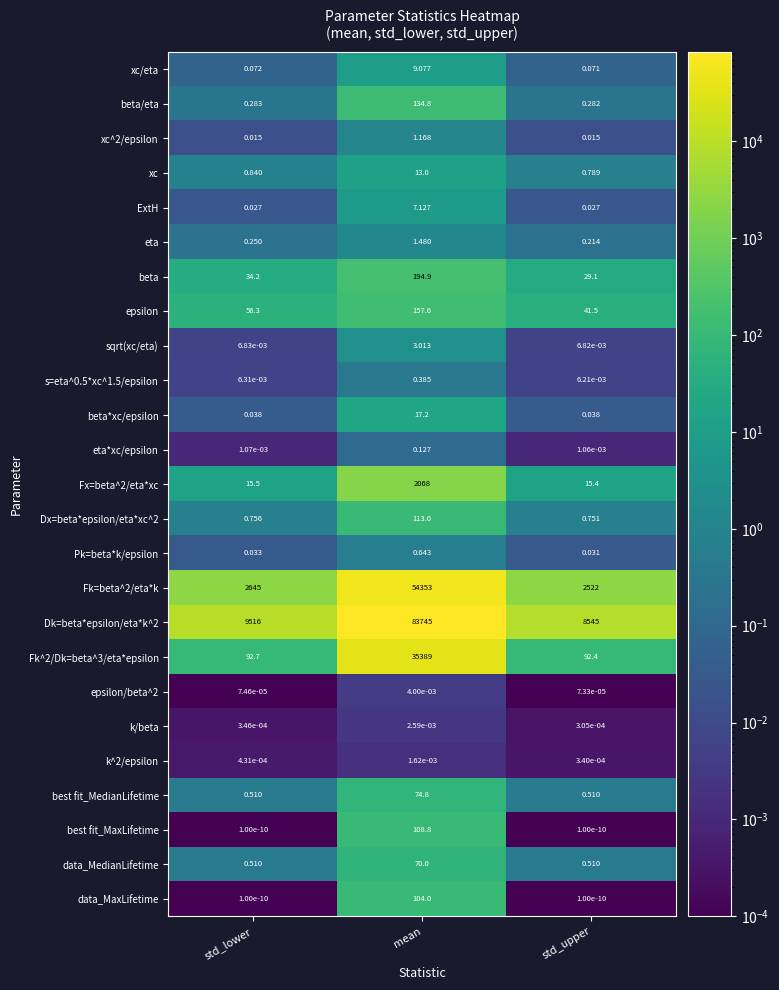

List the labels in order of Fk=beta^2/eta*k value, largest first.

mean, std_lower, std_upper